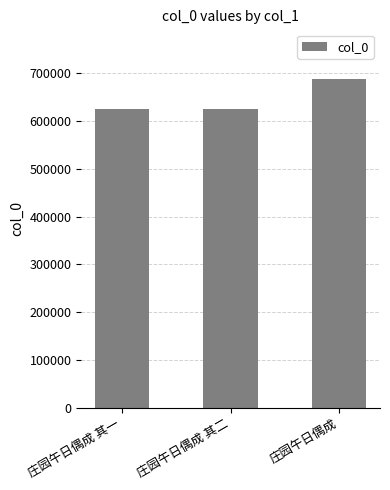

Between 庄园午日偶成 and 庄园午日偶成 其二, which is larger?

庄园午日偶成